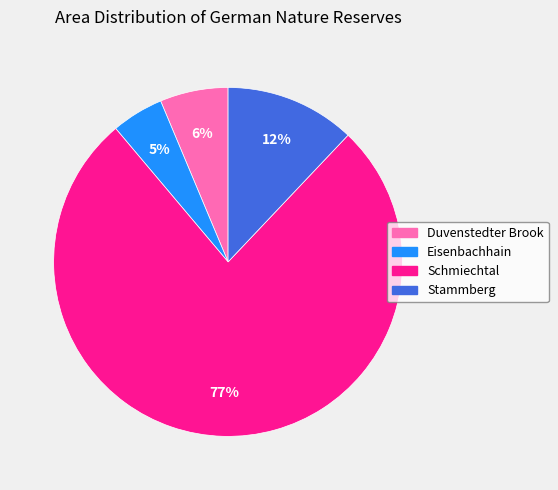

To the nearest percent, what is the average slice percentage?

25%